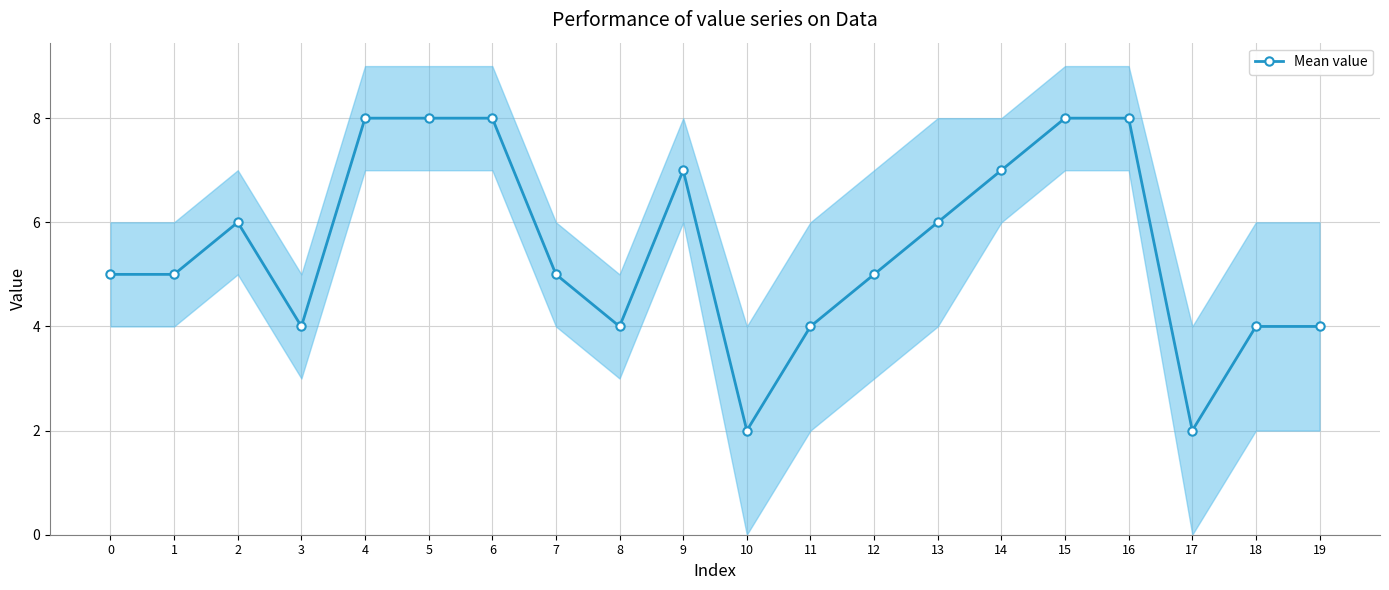

Approximately how many times larger is the value at 17 compared to 10?

1.0